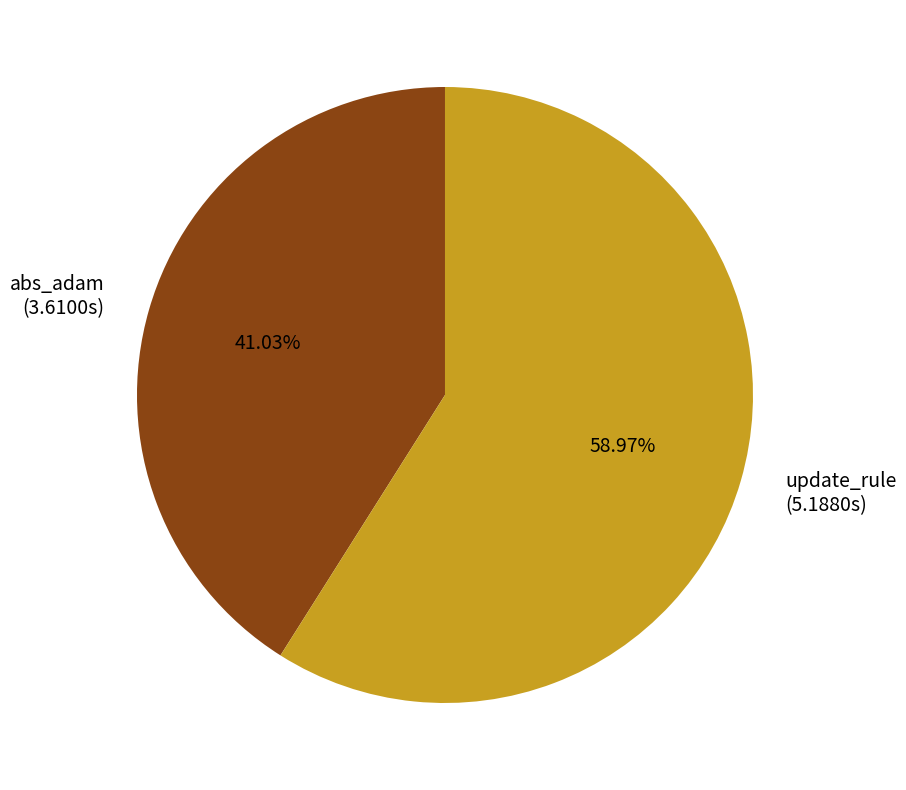

What percentage is the abs_adam slice, to the nearest percent?

41%